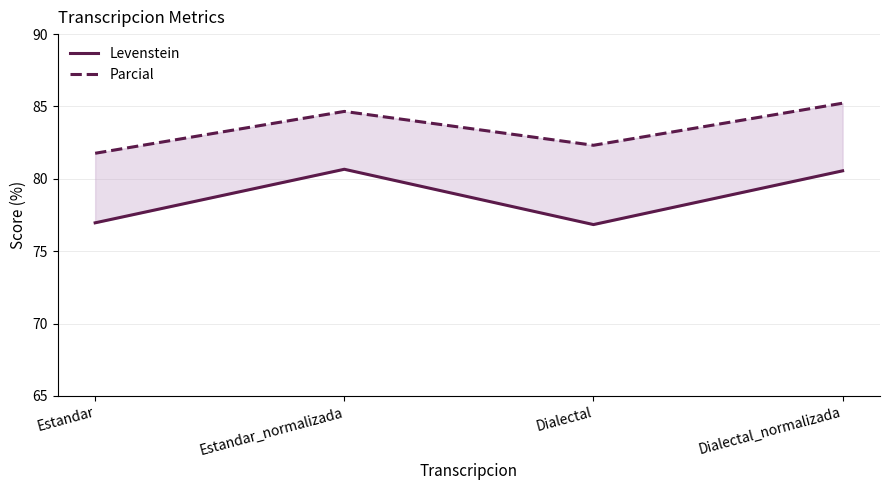

Reading left to right, transcribe all the data shown in this chart.

Levenstein: 77.0	80.7	76.8	80.6
Parcial: 81.8	84.7	82.3	85.2